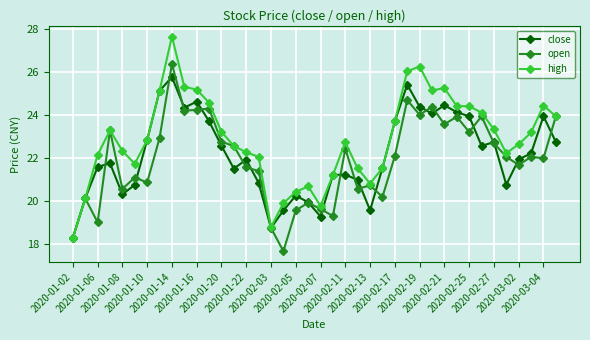

What is the maximum value for open?

26.4